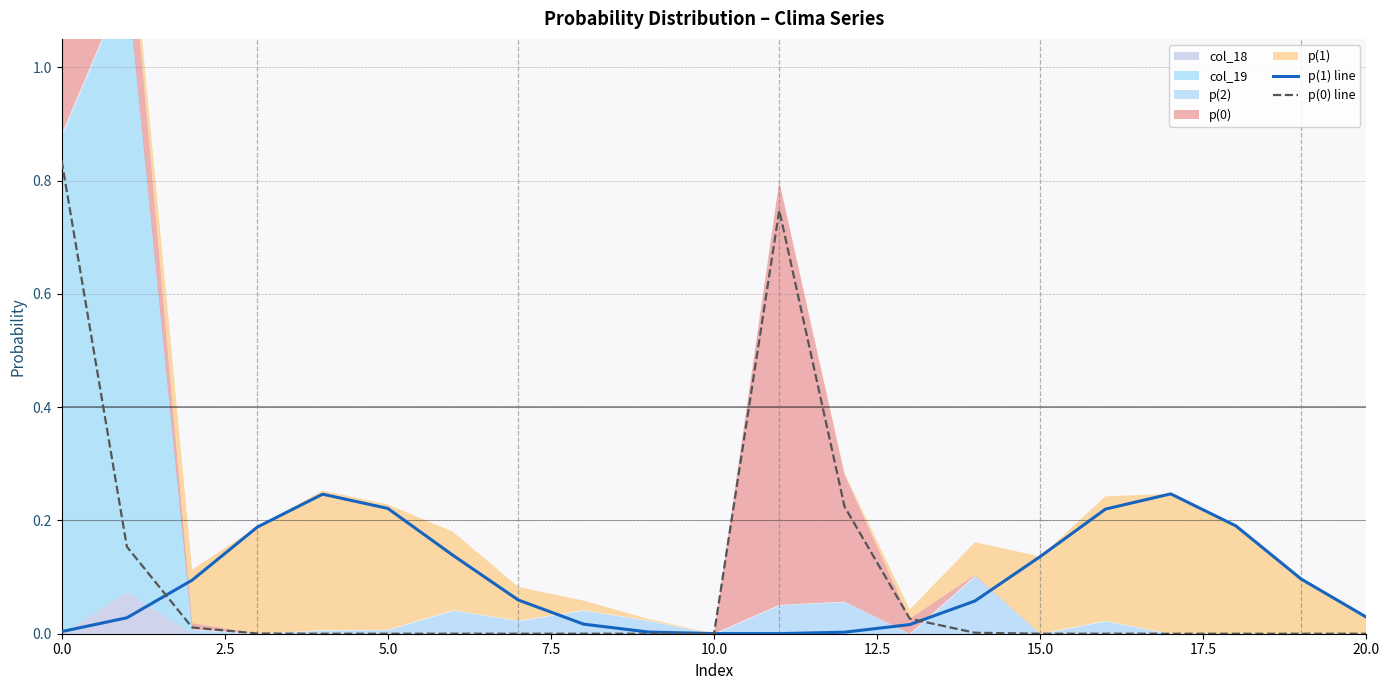

The p(0) line series shows 0.0 at 5.0. True or false?

True